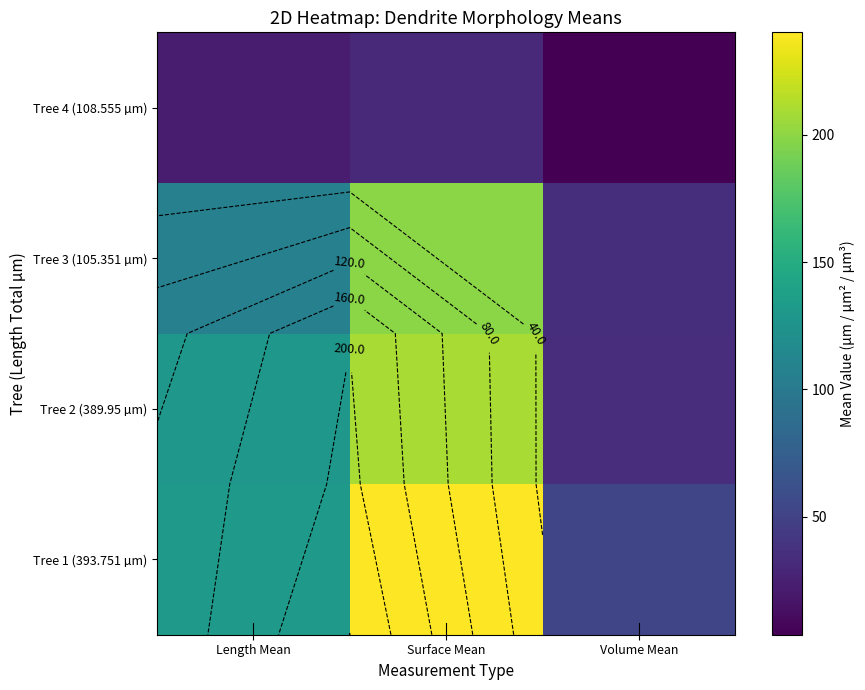

Between Length Mean and Volume Mean, which series saw the biggest shift?

Tree 2 (389.95 µm)